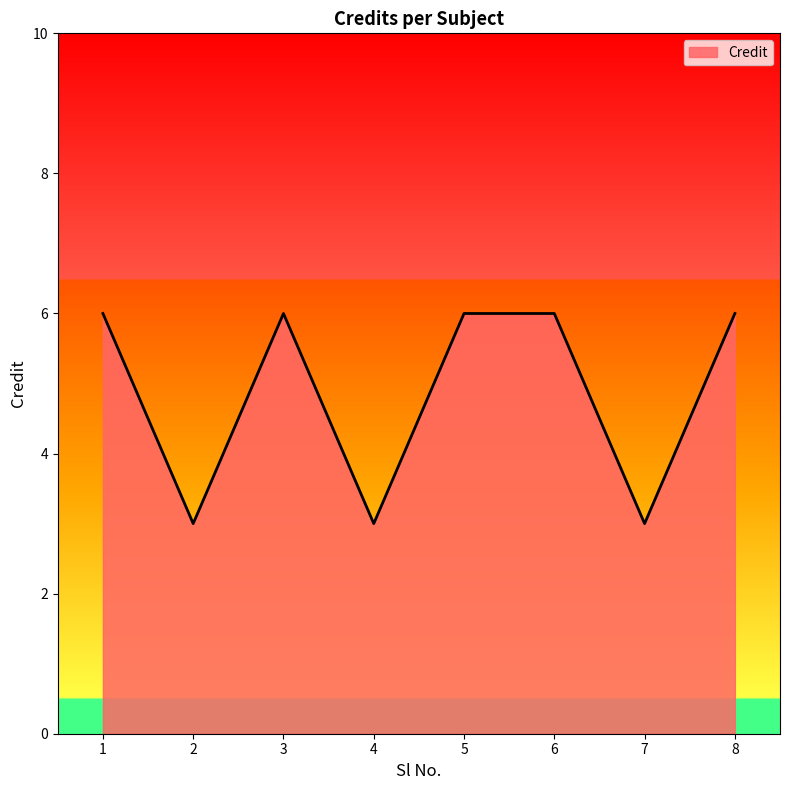

The chart shows a value of 3 at 4. True or false?

True